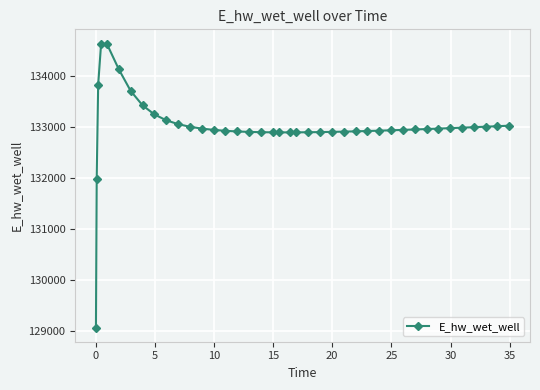

What is the greatest value displayed?

134628.0